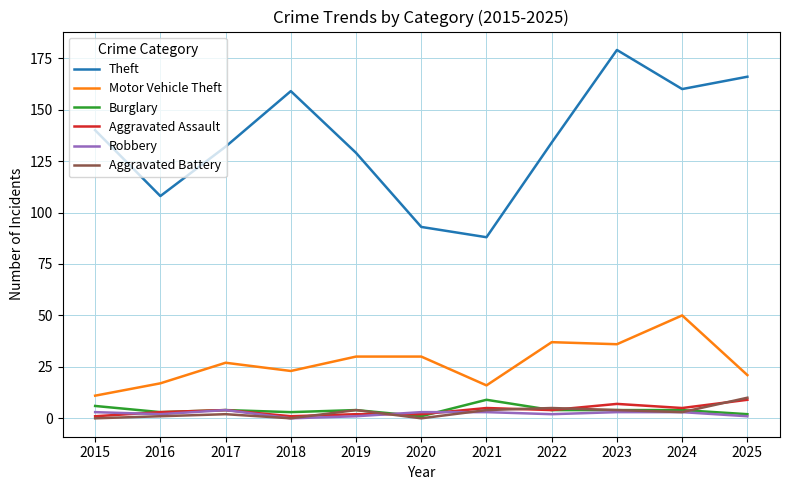

What are all the series names shown in the legend?

Theft, Motor Vehicle Theft, Burglary, Aggravated Assault, Robbery, Aggravated Battery